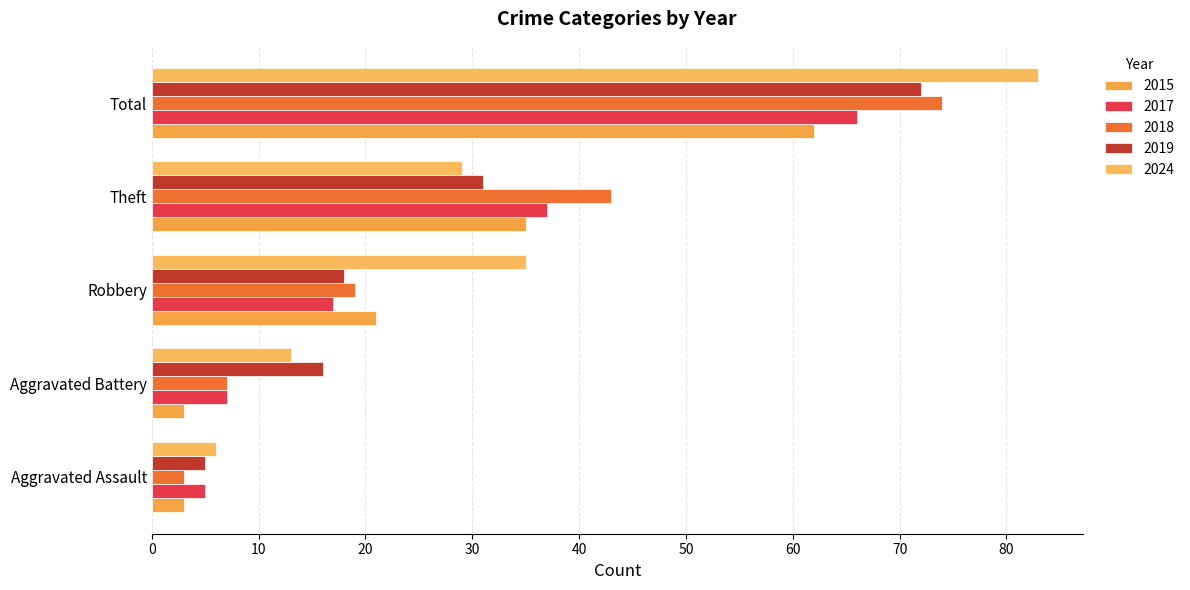

At how many categories does at least one series exceed 62?

1